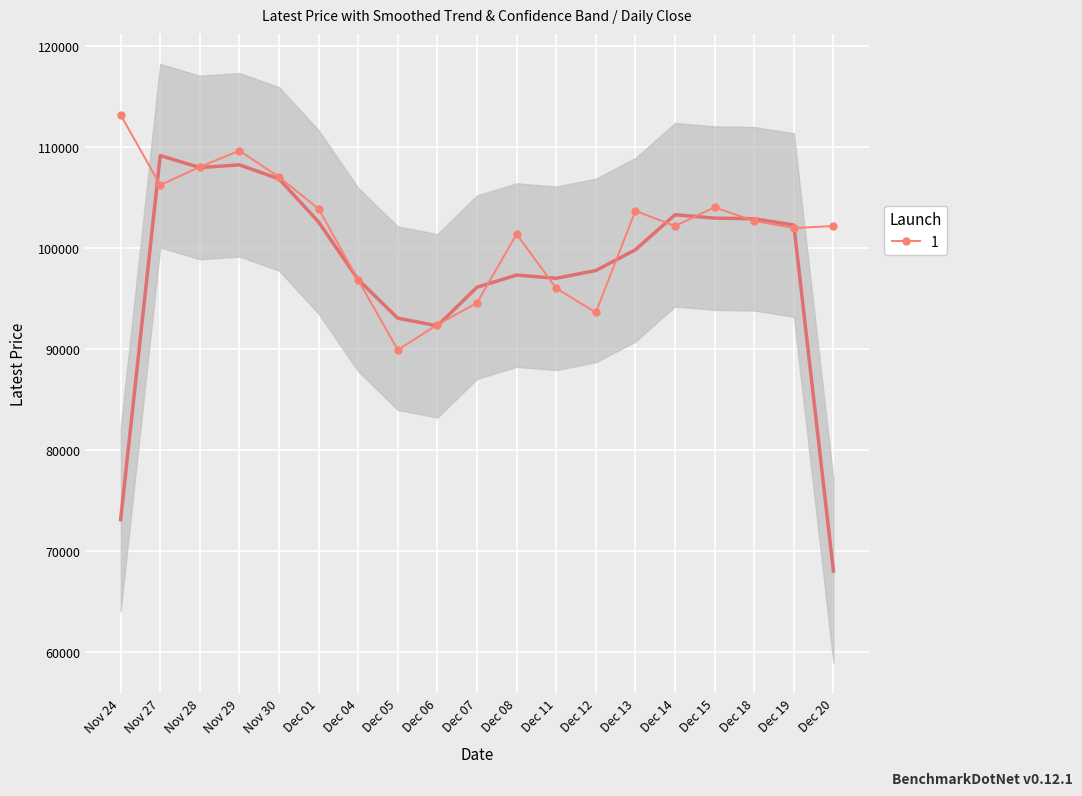

At which category does the chart reach its minimum across all series?

Dec 05